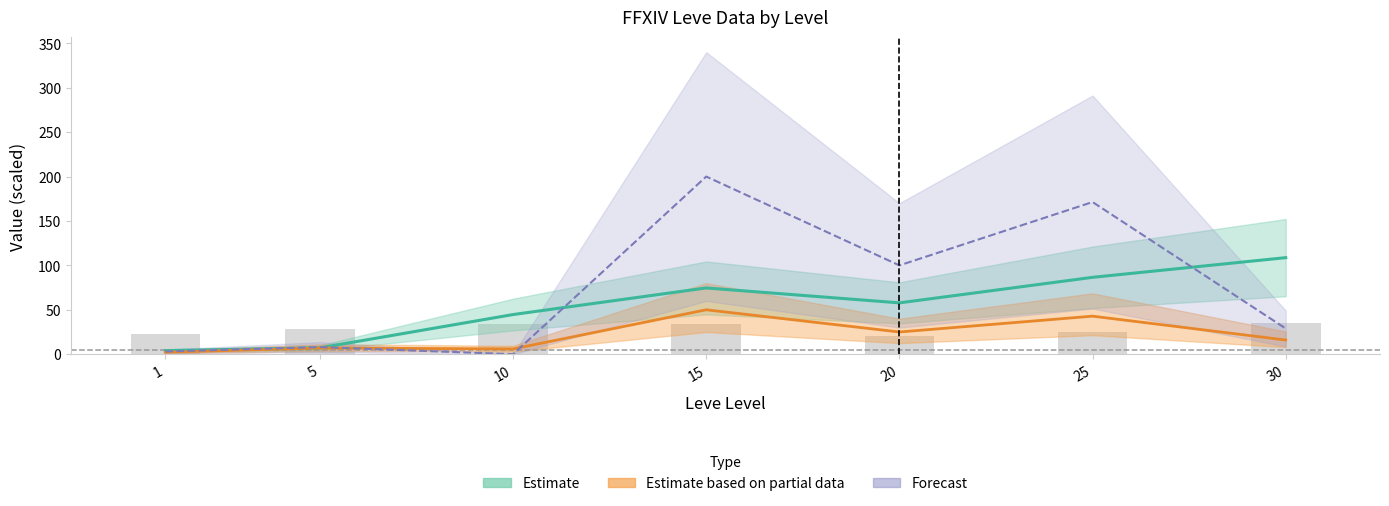

List the labels in order of LevePriceHQ value, largest first.

15, 25, 20, 30, 5, 1, 10